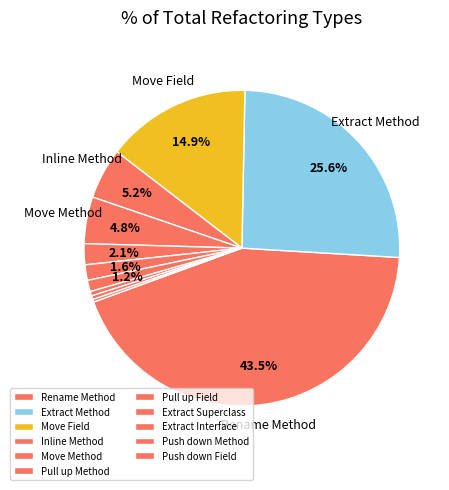

To the nearest percent, what is the combined percentage of Pull up Field and Extract Superclass?

3%